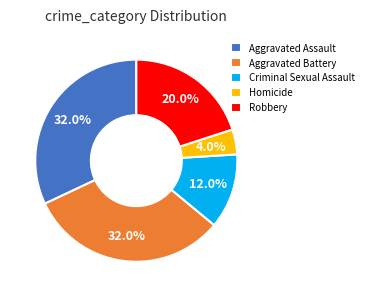

Which slice is the smallest?

Homicide